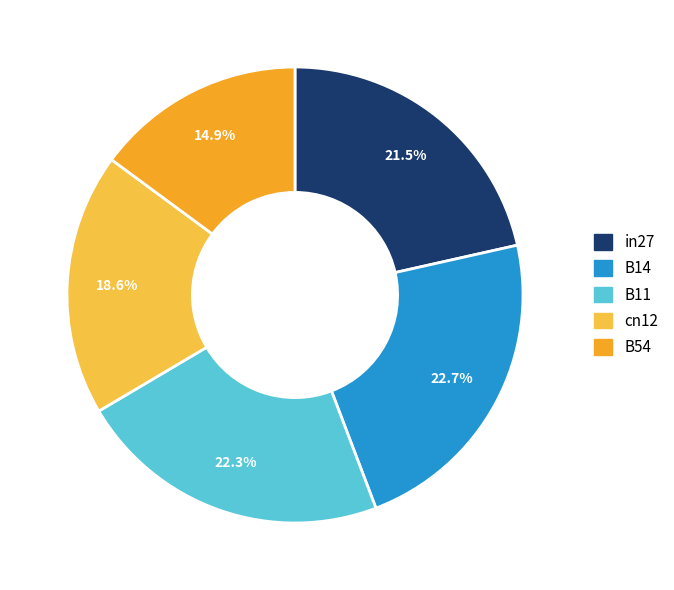

Does B54 represent more than half of the total?

No